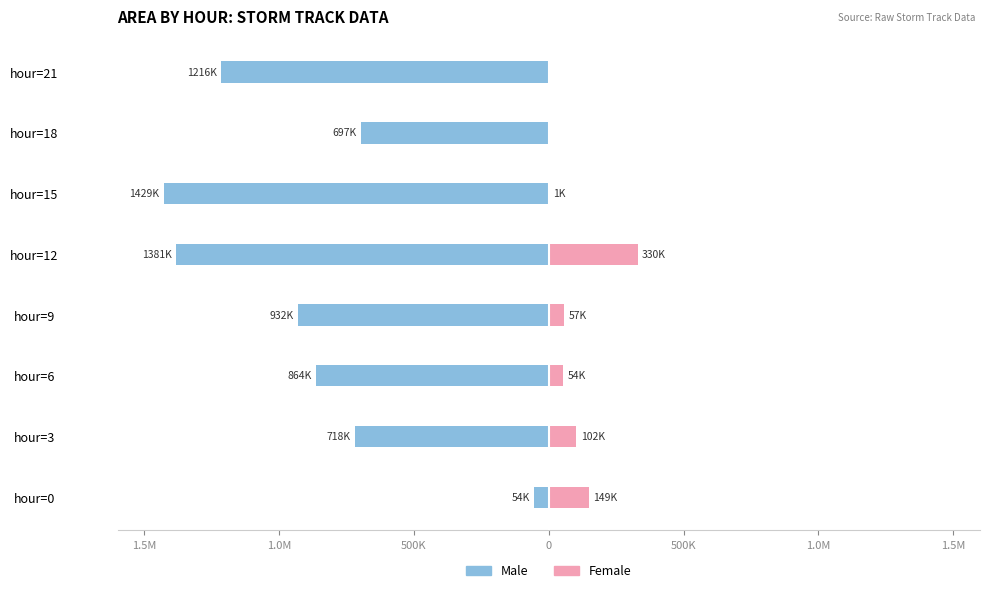

Count the number of data series in this chart.

2